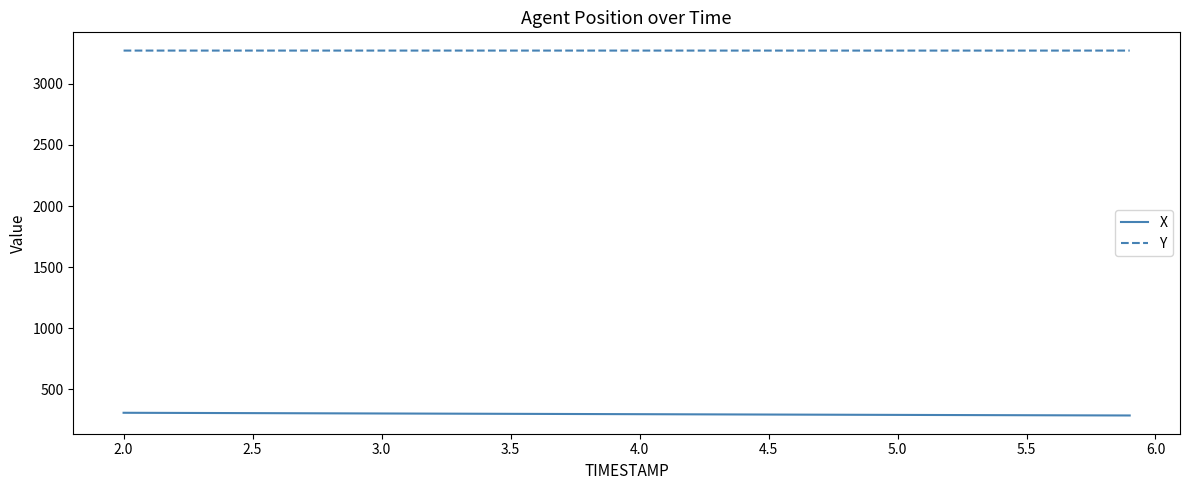

Which series has the largest total across all categories?

Y